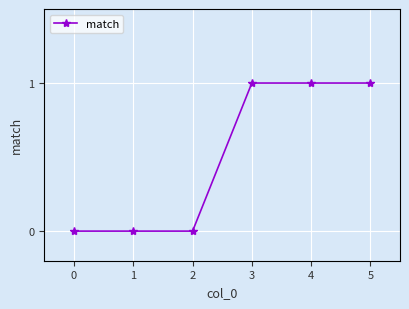

Reading right to left, list all the values displayed in this chart.

5=1	4=1	3=1	2=0	1=0	0=0